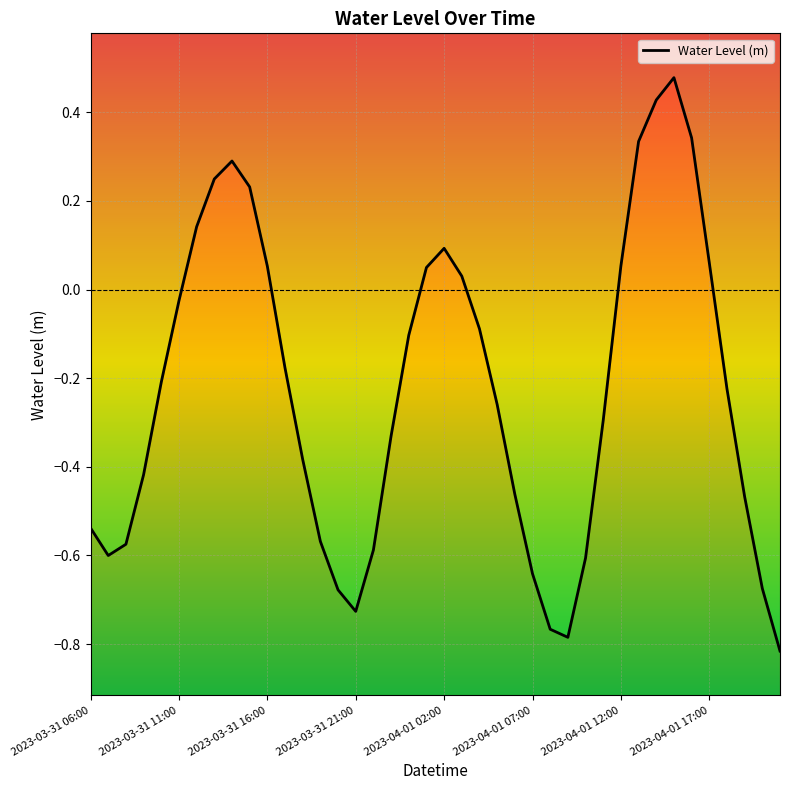

What is the change in value from 19 to 26?

-0.8